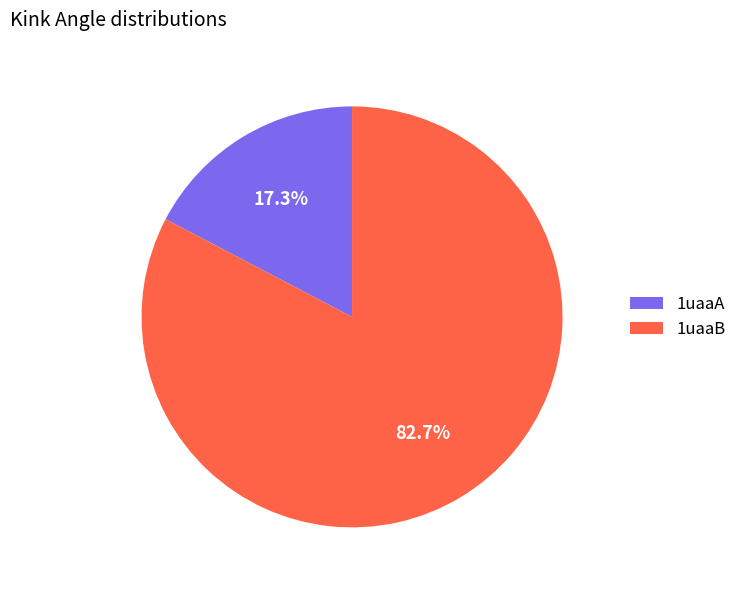

To the nearest percent, what is the difference between the largest and smallest slice percentages?

65%